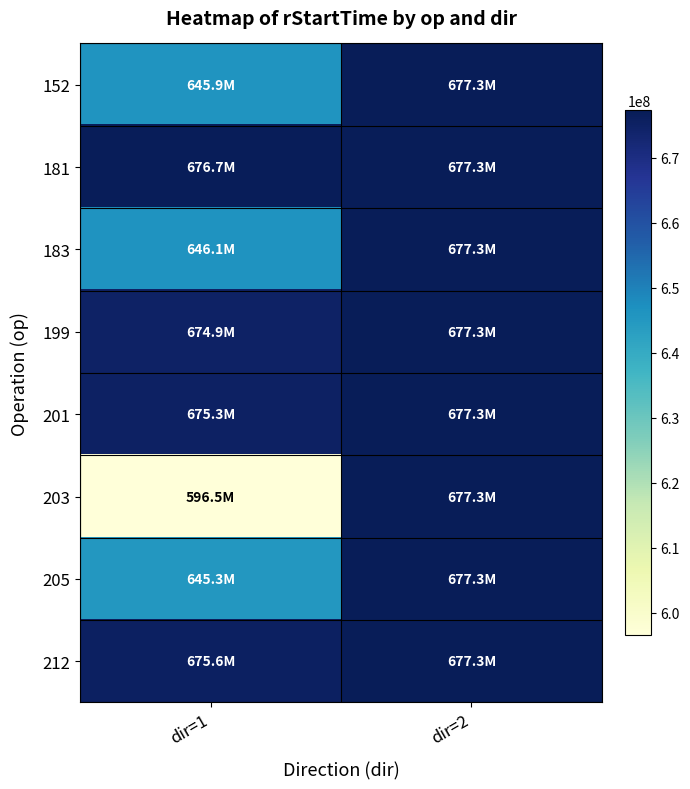

At dir=2, list the series in order from smallest to largest.

152, 181, 183, 199, 201, 203, 205, 212